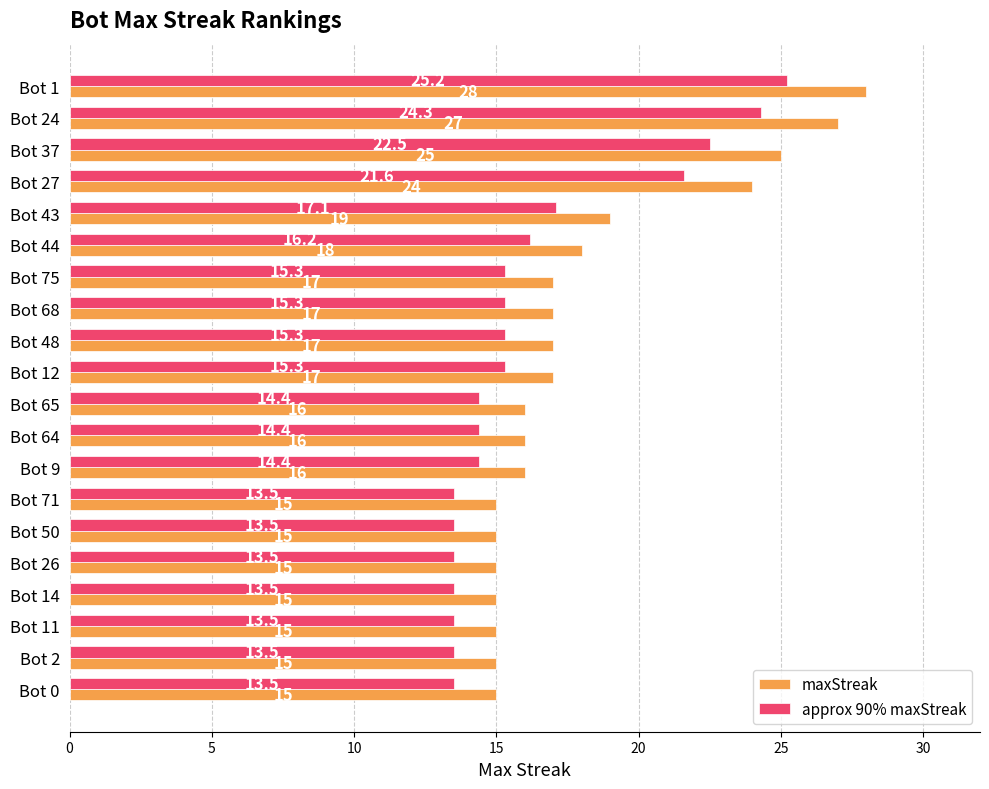

How many data points in maxStreak are less than 17?

10